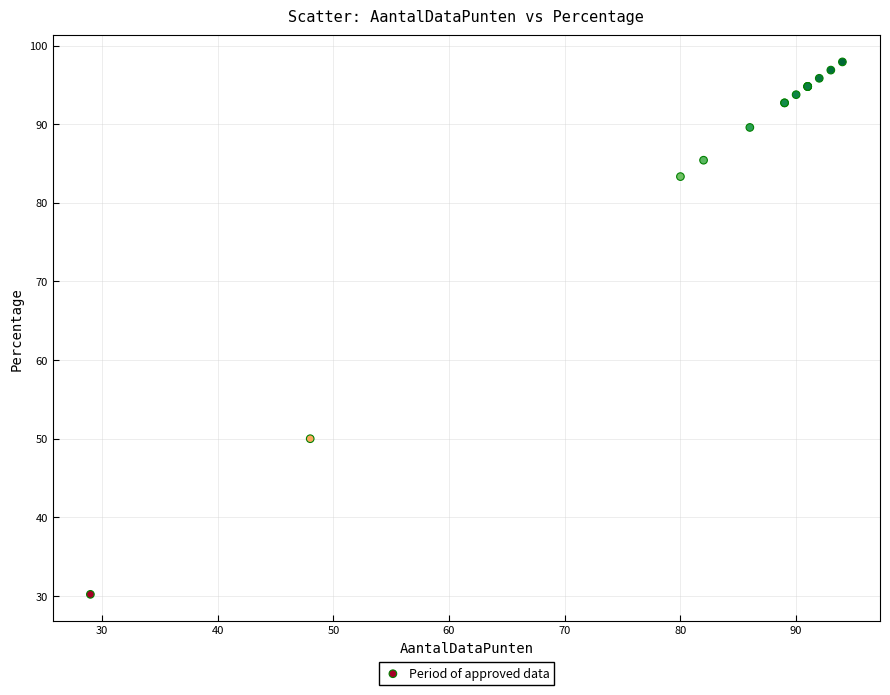

What Y value in the scatter plot is closest to 64?

50.0